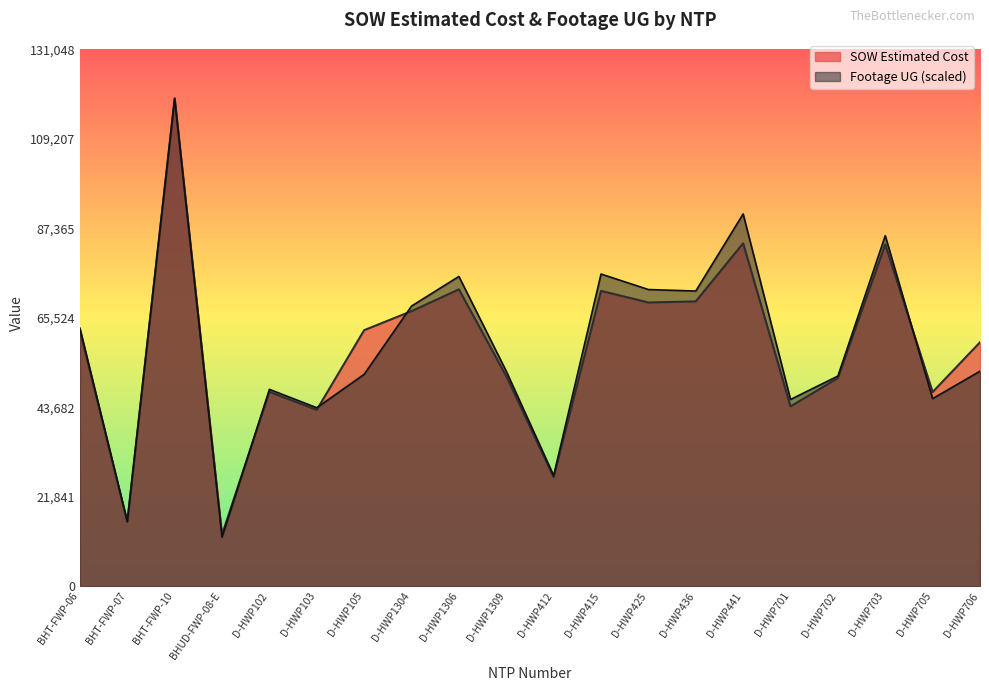

Is the value of SOW Estimated Cost at D-HWP1309 greater than the value of Footage UG at BHT-FWP-06?

No